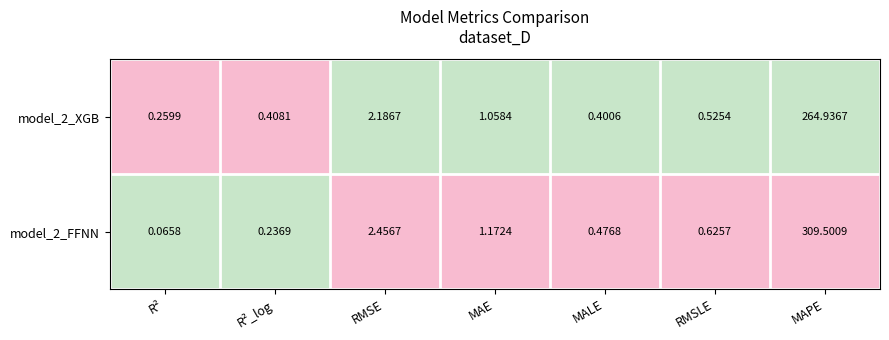

At MALE, list the series in order from largest to smallest.

model_2_FFNN, model_2_XGB